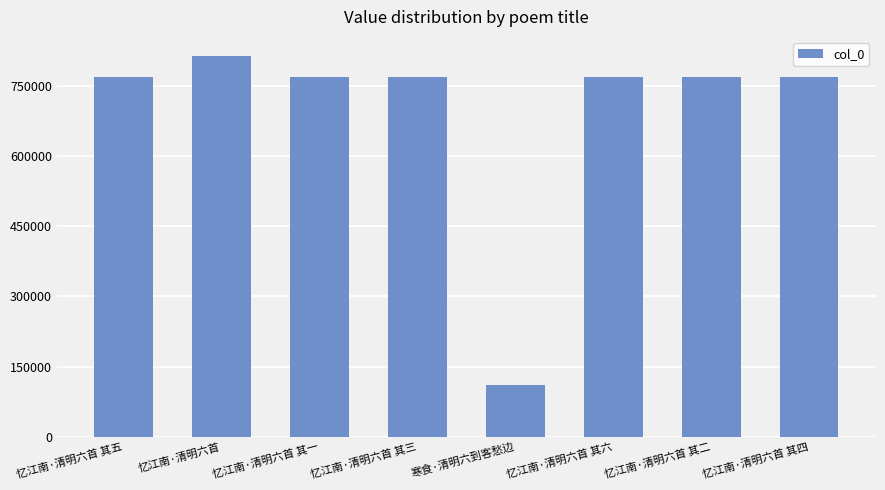

What is the label of the 8th bar from the left?

忆江南·清明六首 其四